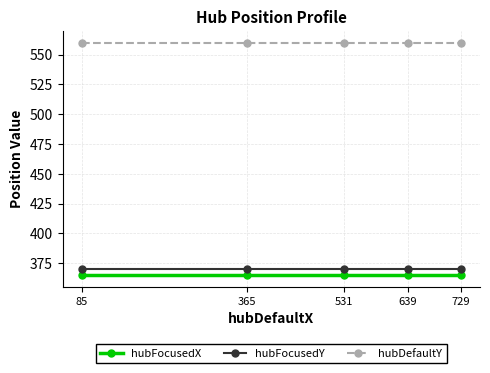

What is the value of the hubDefaultY point at the 1st from the left?

560